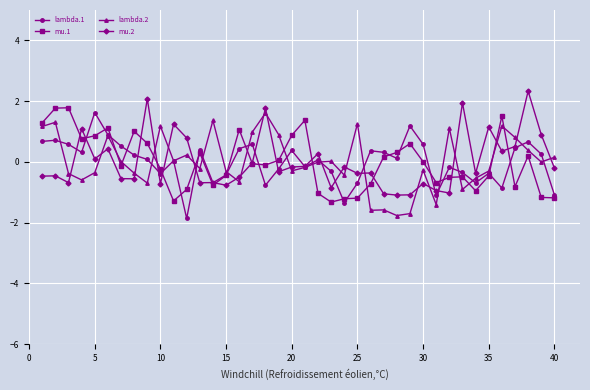

True or false: mu.1 has more than 2 interior local peaks.

True